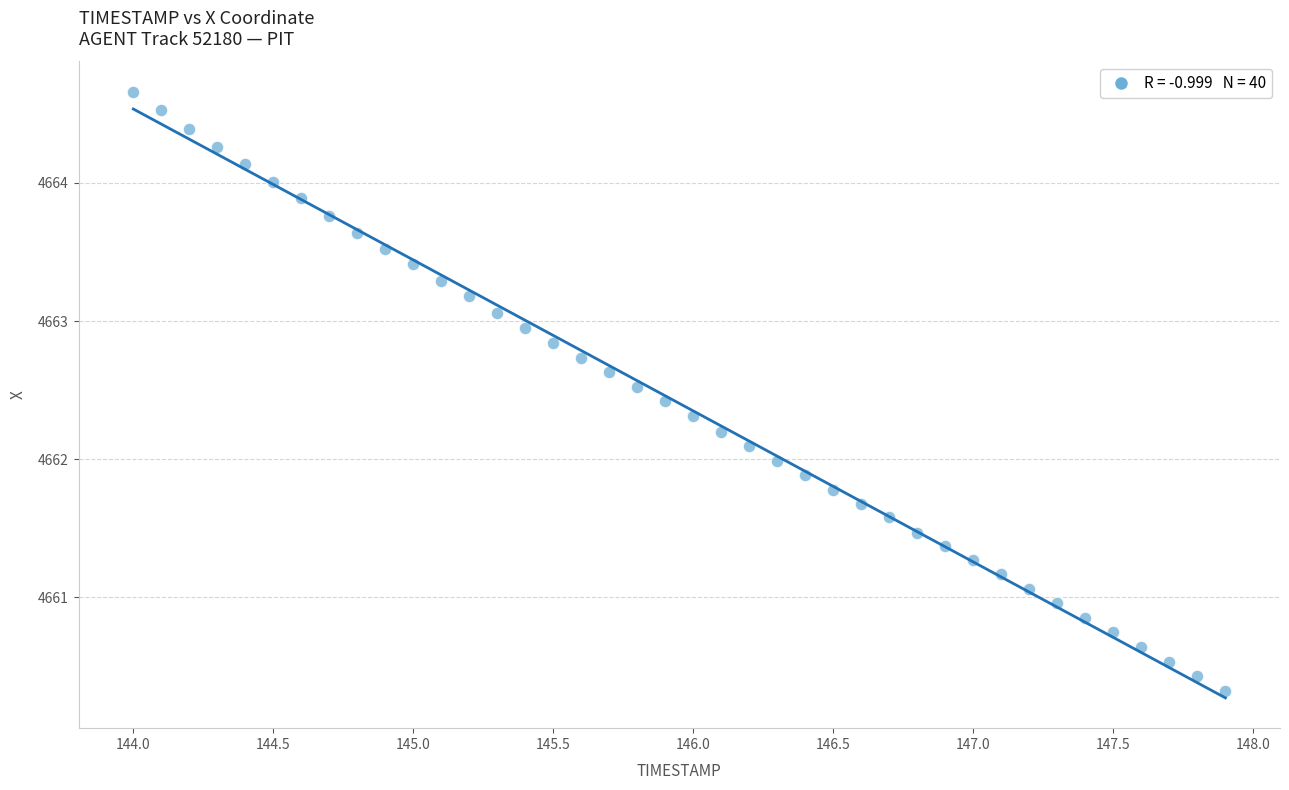

What is the range of X values (max minus min)?

3.9